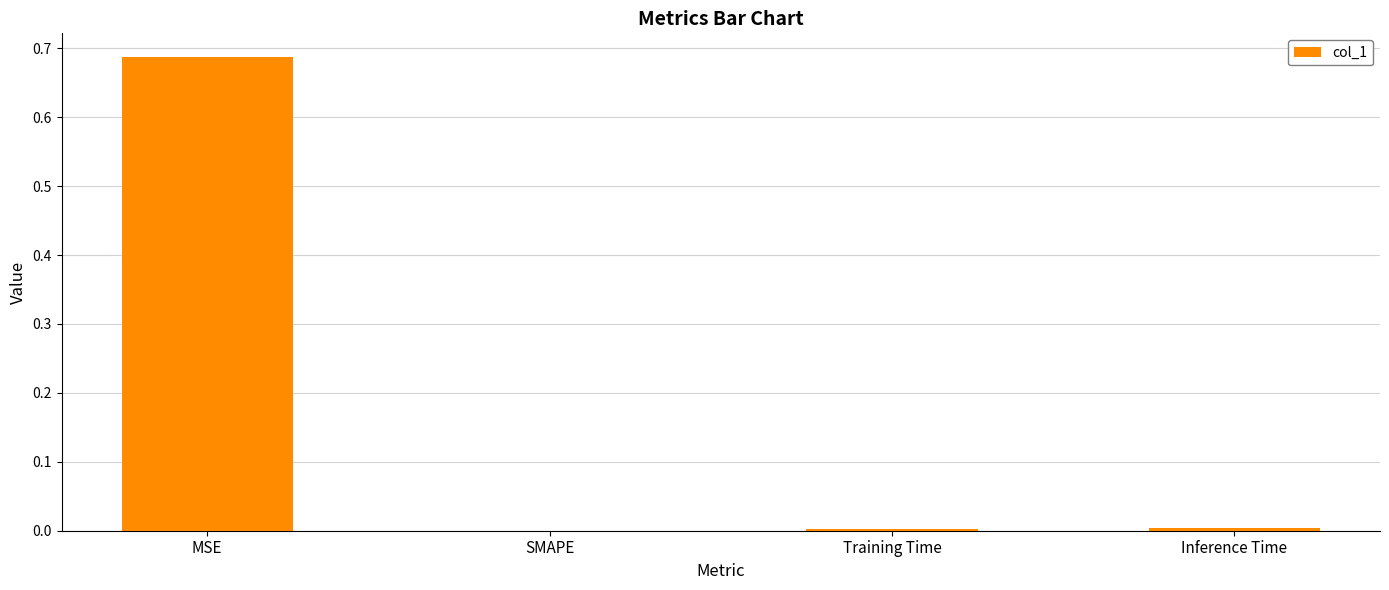

At which category does the chart reach its peak across all series?

MSE